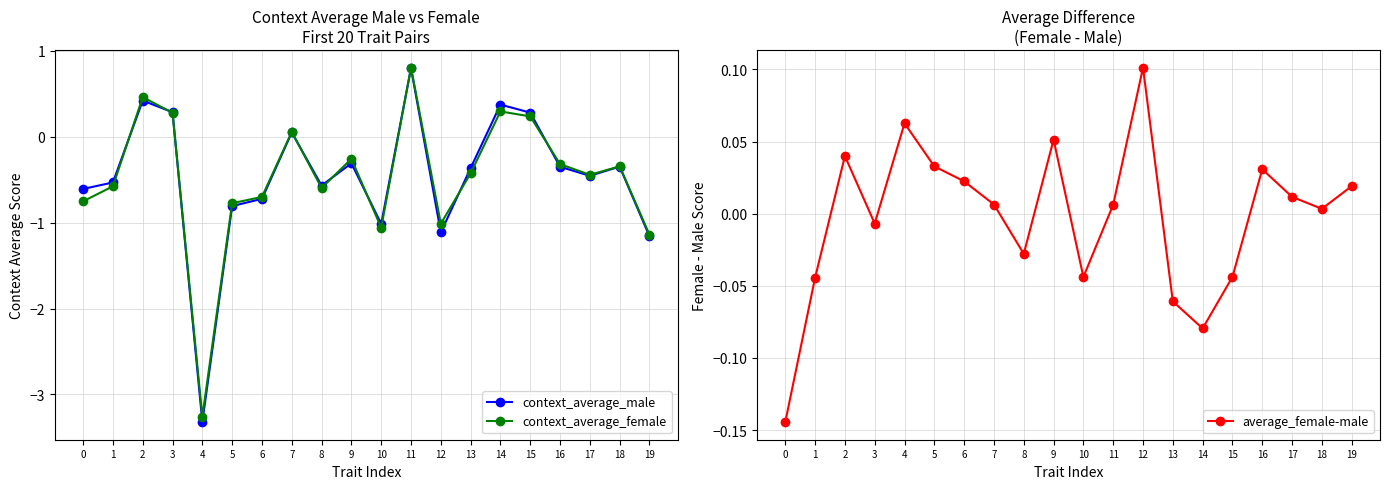

How many interior local peaks does the context_average_male series have?

6